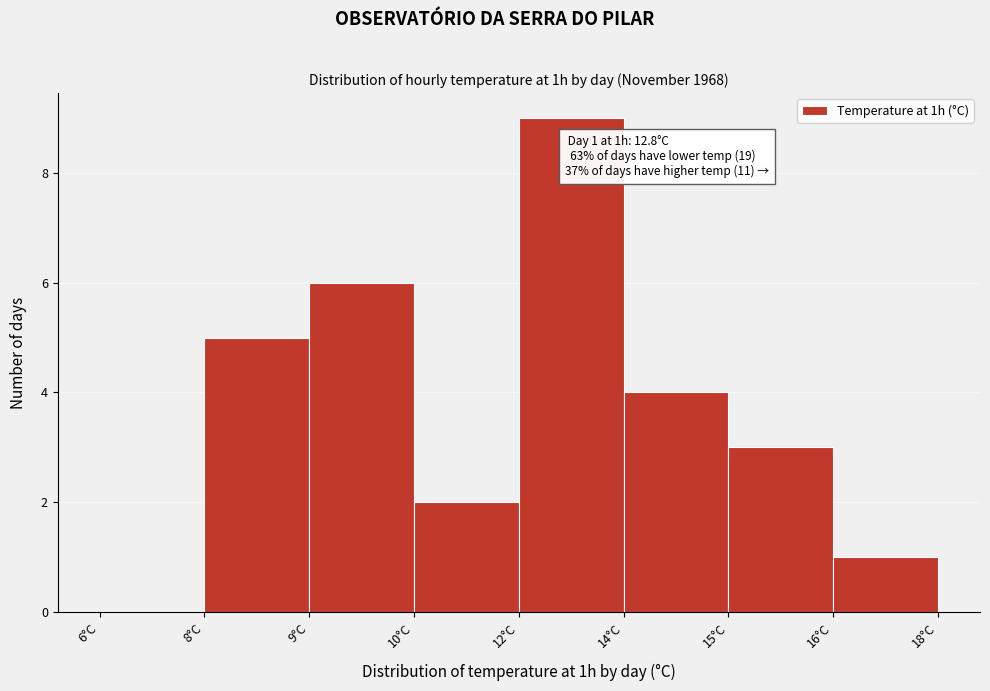

Reading left to right, list all the values displayed in this chart.

6°C=0	8°C=5	9°C=6	10°C=2	12°C=9	14°C=4	15°C=3	16°C=1